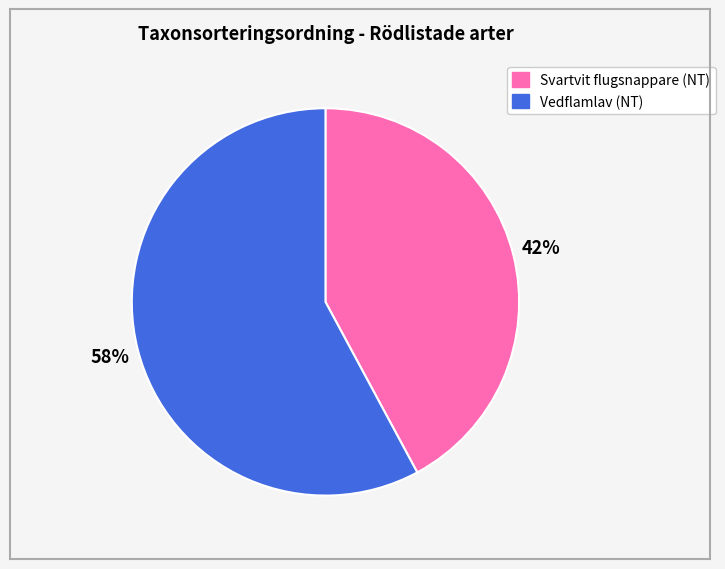

To the nearest percent, what is the average slice percentage?

50%